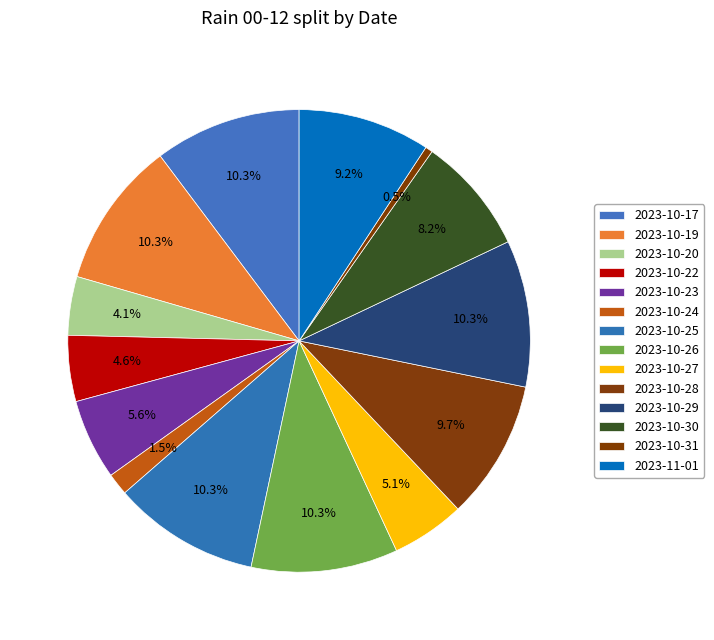

Which category has the smallest portion of the pie?

2023-10-31